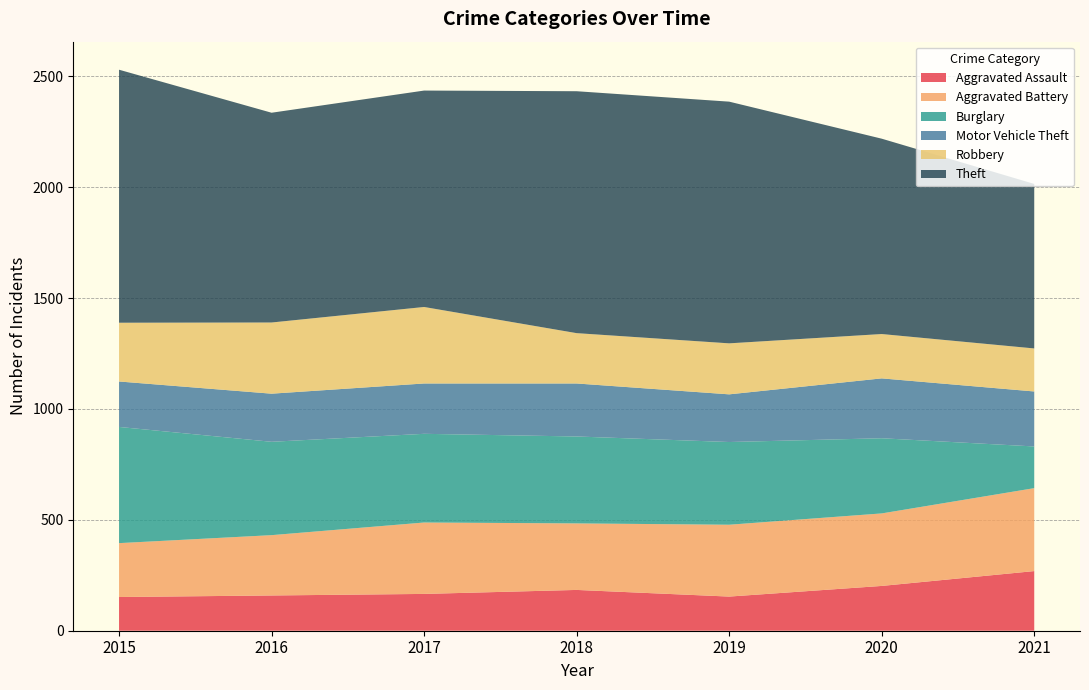

Reading left to right, transcribe all the data shown in this chart.

Aggravated Assault: 2015=152	2016=159	2017=166	2018=184	2019=154	2020=202	2021=269
Aggravated Battery: 2015=243	2016=272	2017=322	2018=300	2019=324	2020=327	2021=374
Burglary: 2015=524	2016=421	2017=400	2018=392	2019=373	2020=339	2021=188
Motor Vehicle Theft: 2015=205	2016=217	2017=227	2018=239	2019=215	2020=270	2021=248
Robbery: 2015=265	2016=321	2017=345	2018=227	2019=230	2020=200	2021=194
Theft: 2015=1141	2016=946	2017=976	2018=1091	2019=1090	2020=881	2021=742